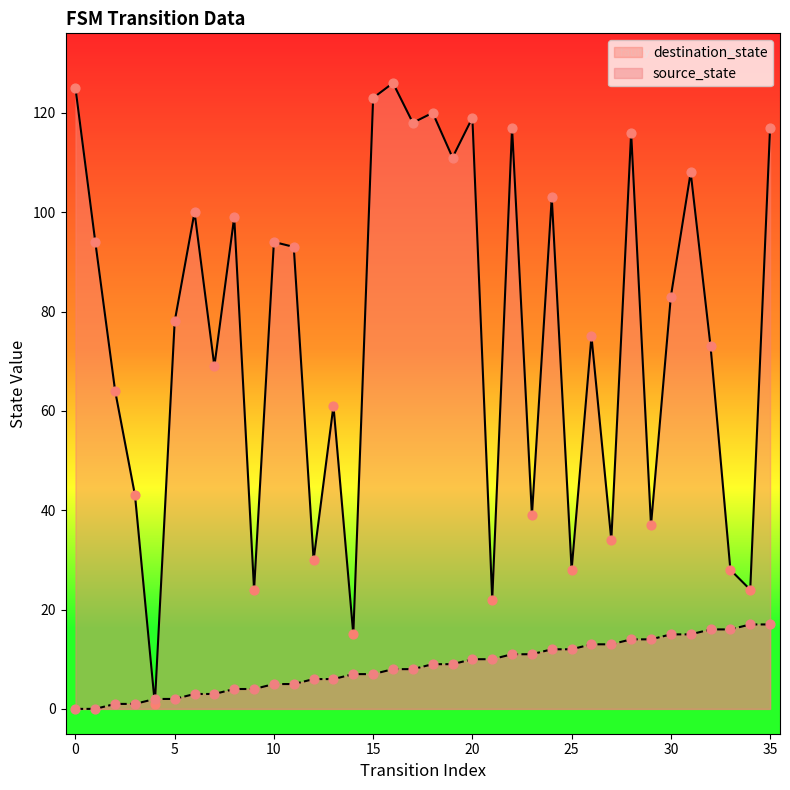

At how many categories does at least one series exceed 83?

17